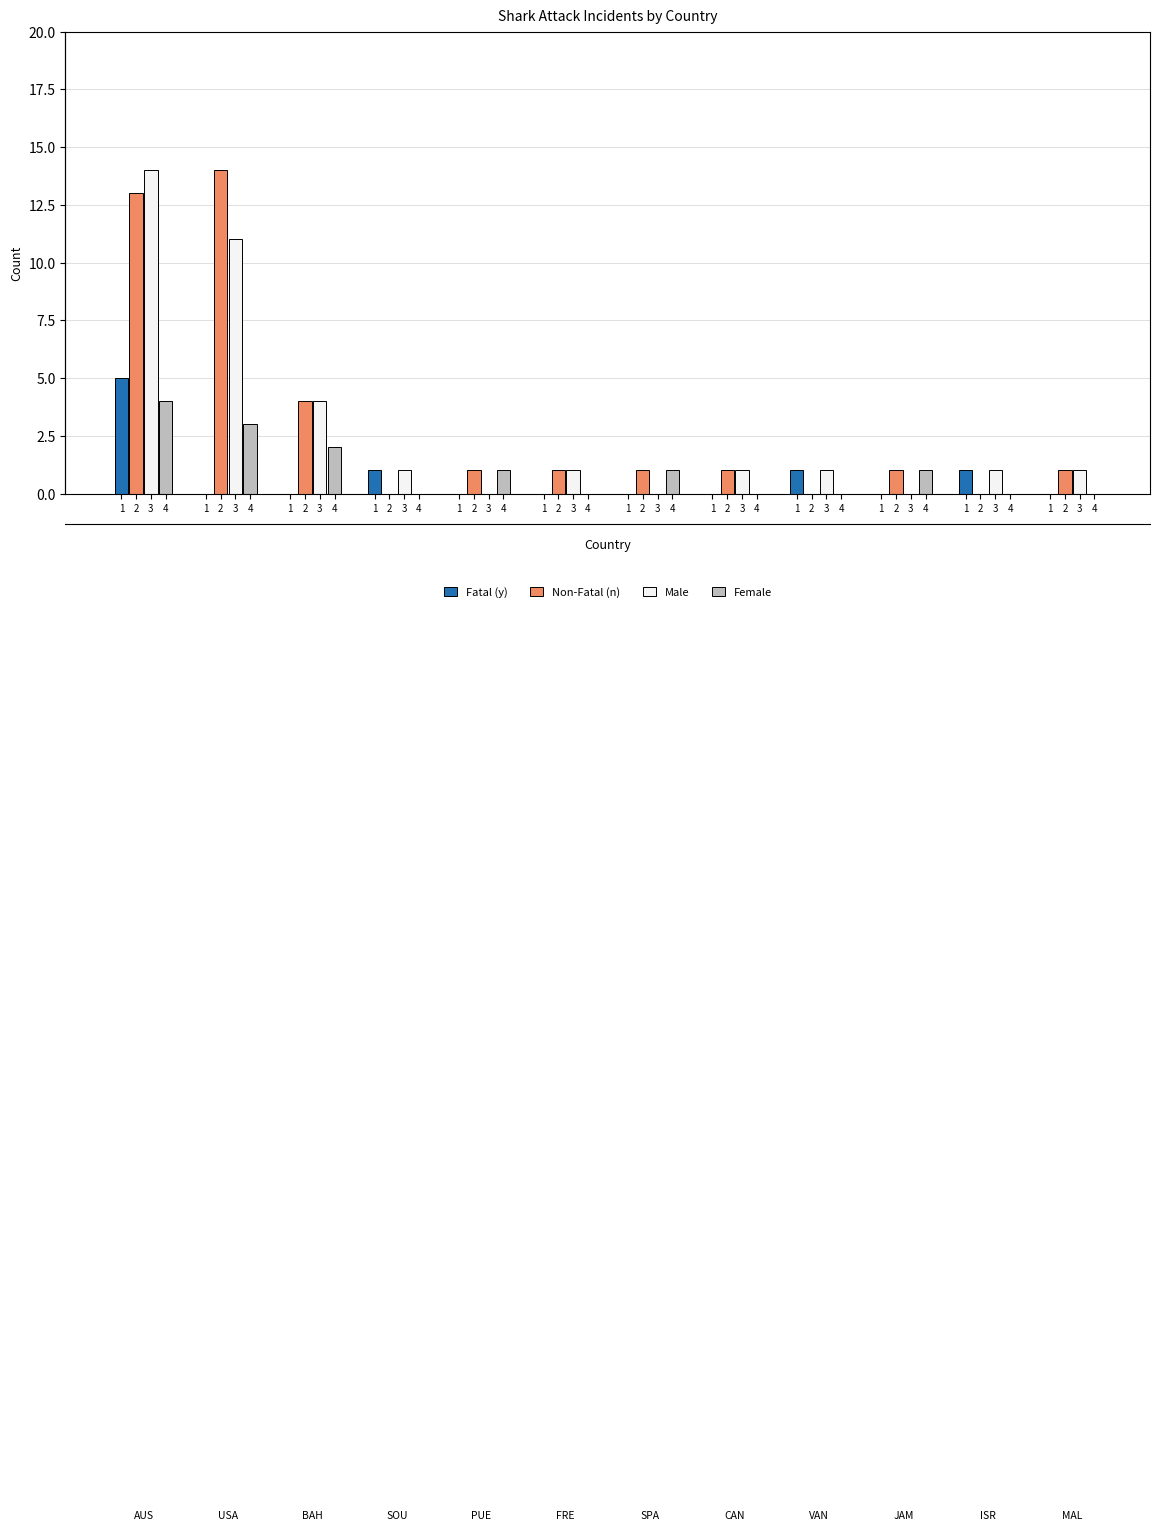

List the series in order of their peak value, highest first.

Non-Fatal (n), Male, Fatal (y), Female